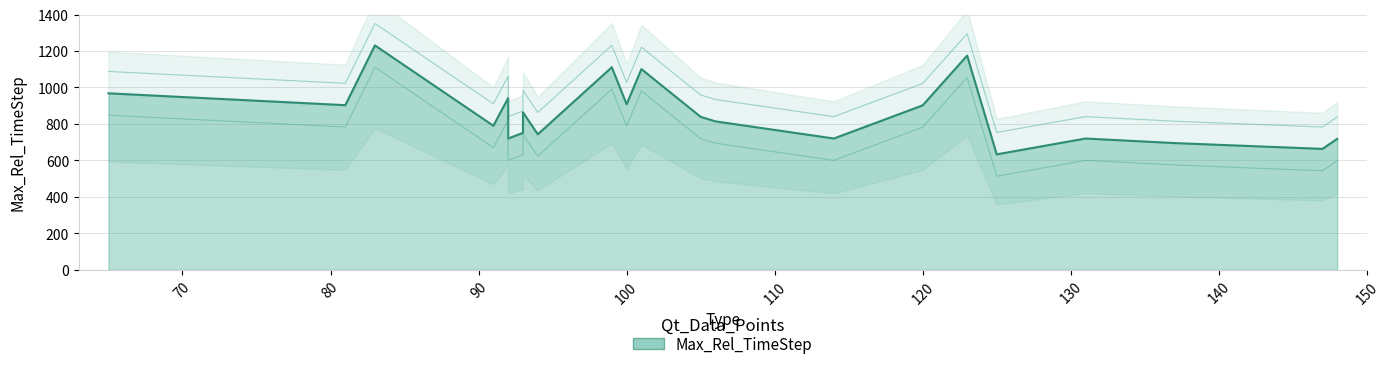

What is the change in value from 94 to 147?

-80